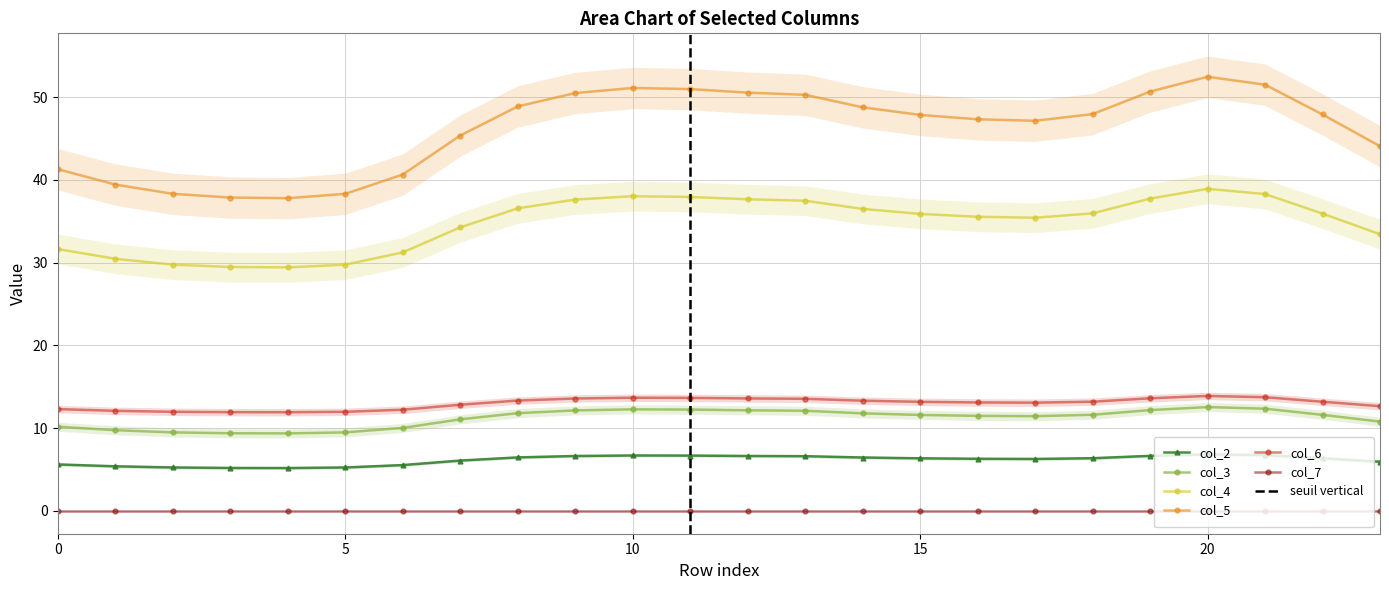

What is the spread (max minus min) of values at 12?

43.9